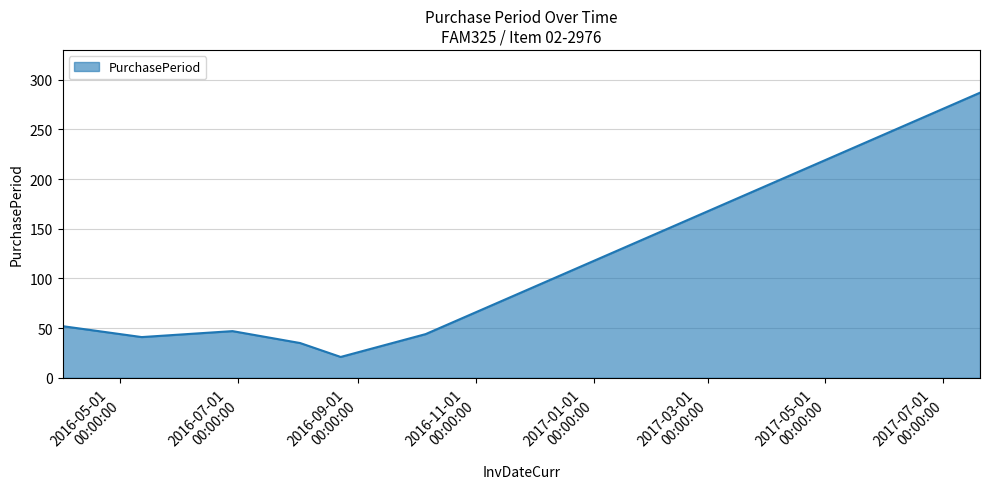

What is the smallest value displayed?

21